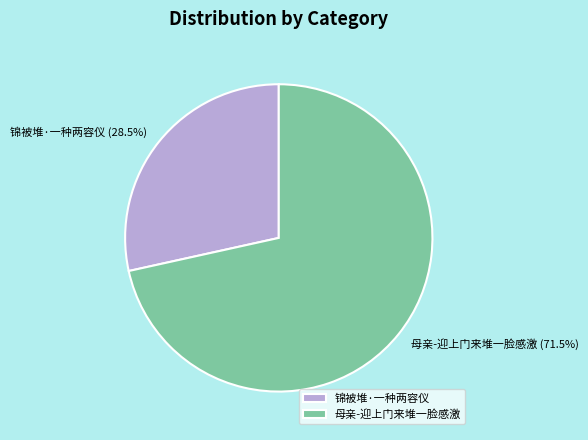

Between 母亲-迎上门来堆一脸感激 and 锦被堆·一种两容仪, which is larger?

母亲-迎上门来堆一脸感激